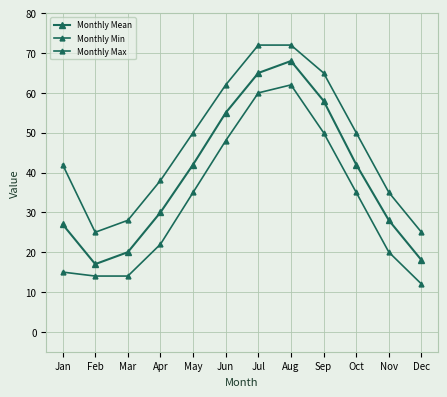

How many data points in Monthly Min are less than 35?

6